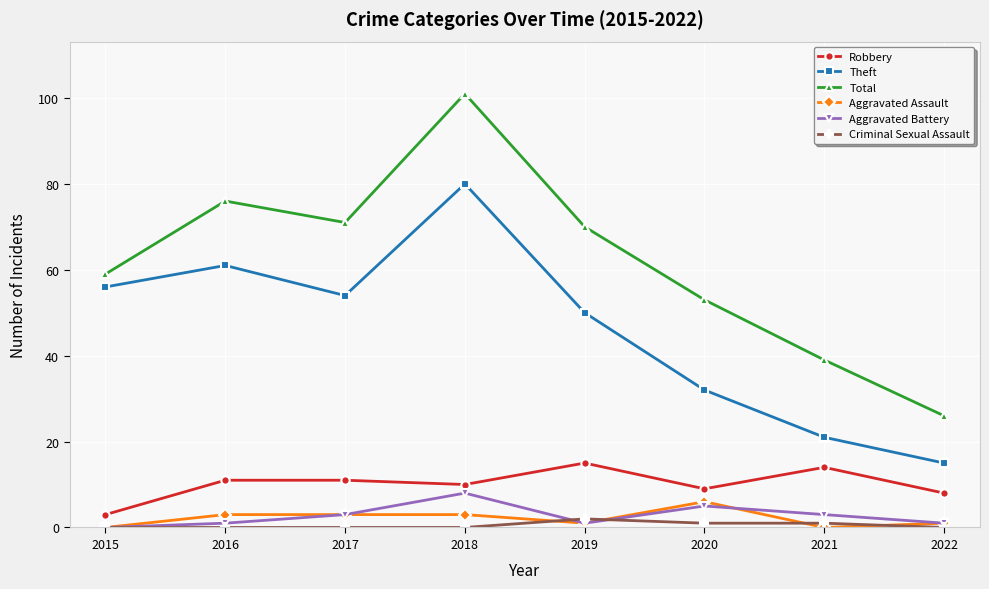

How many values in the Aggravated Battery series are below 3?

4